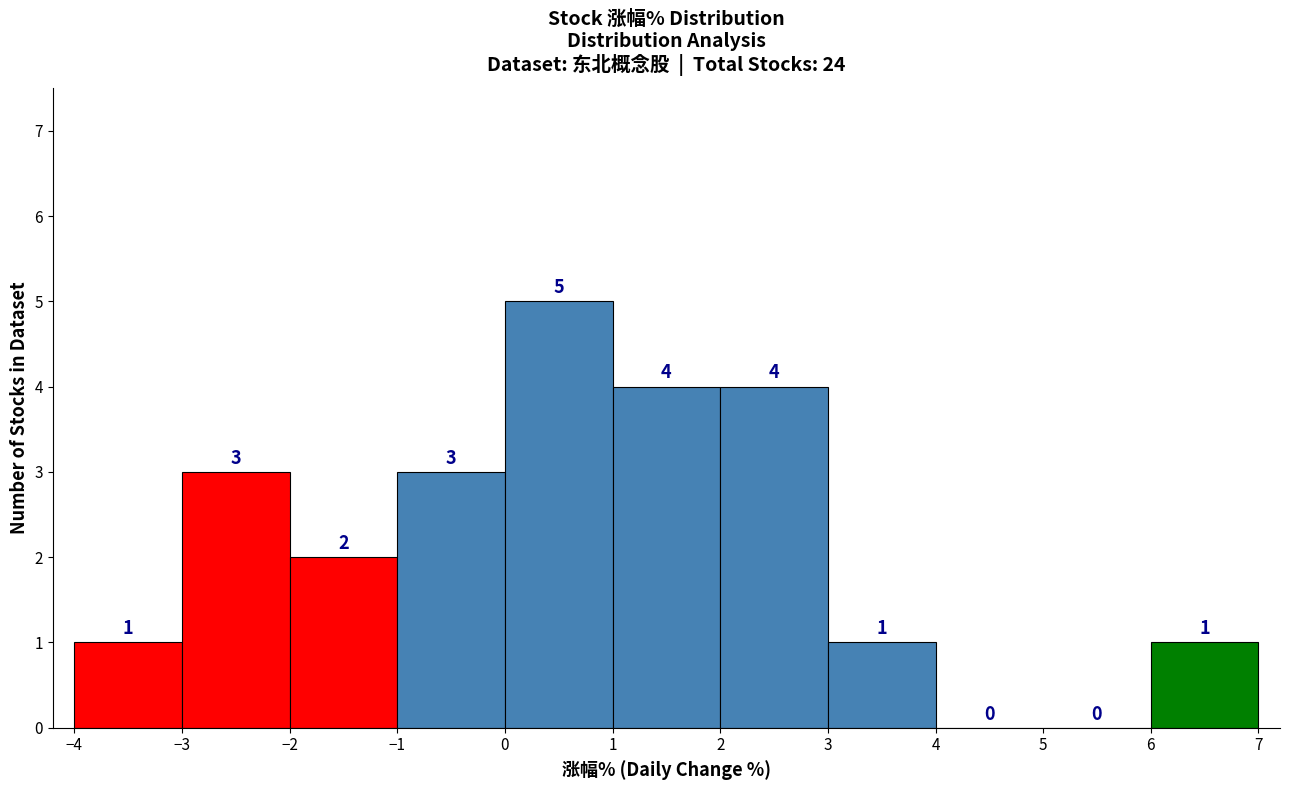

Reading left to right, list every bar in this chart as the range it spans on the x-axis followed by its height.

-4 to -3: 1
-3 to -2: 3
-2 to -1: 2
-1 to 0: 3
0 to 1: 5
1 to 2: 4
2 to 3: 4
3 to 4: 1
4 to 5: 0
5 to 6: 0
6 to 7: 1